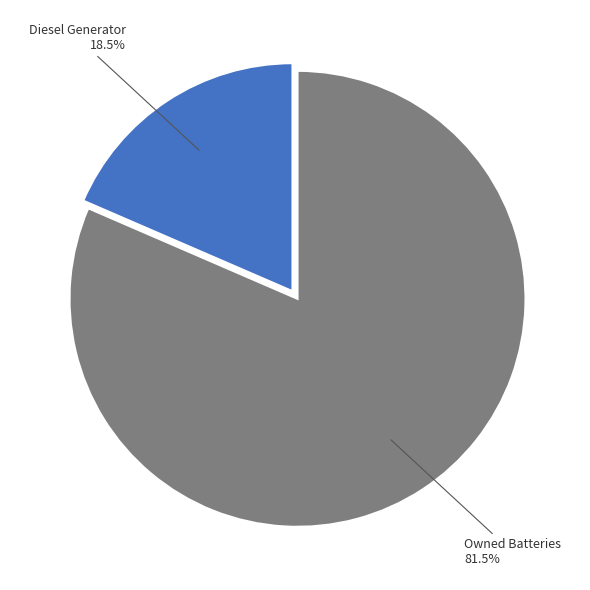

Is there a majority slice in this chart?

Yes